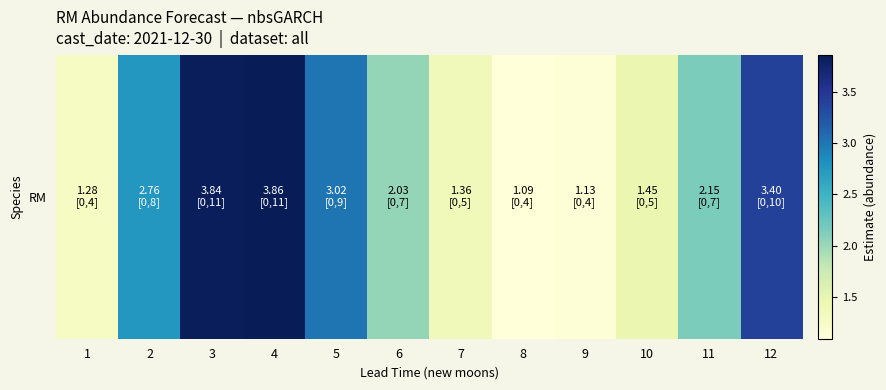

What value does the data have at 6?

2.0